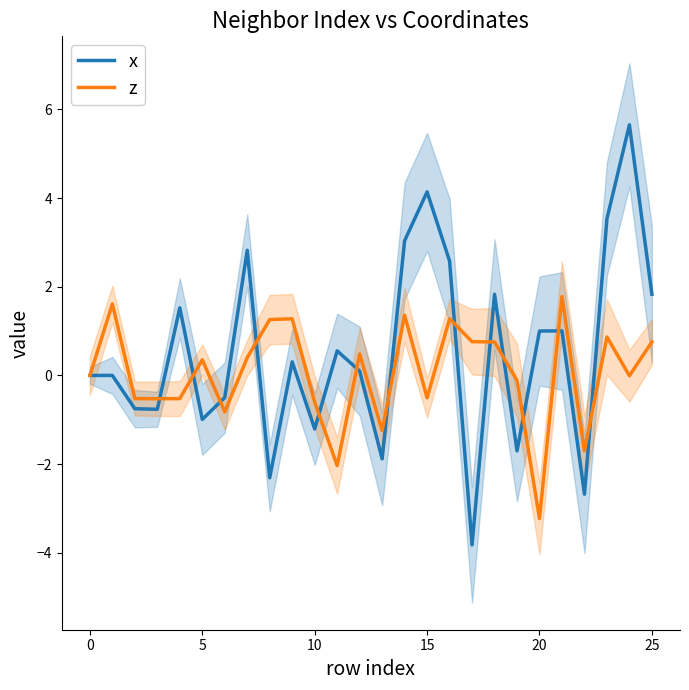

What are all the series names shown in the legend?

x, z